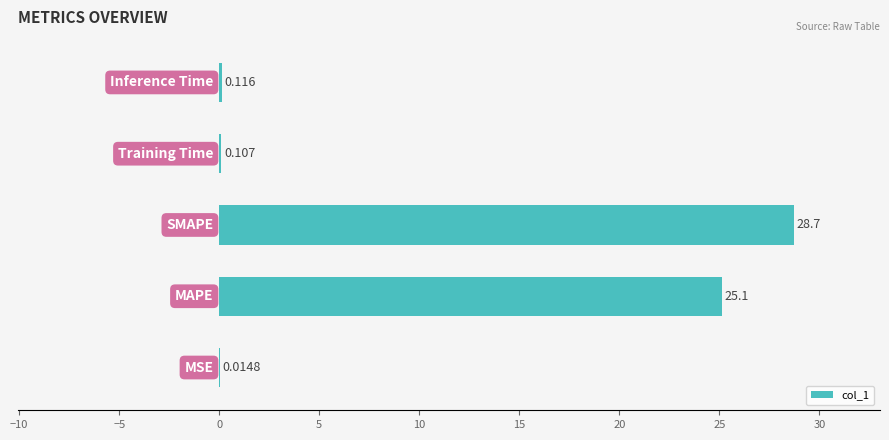

Count the number of data series in this chart.

1